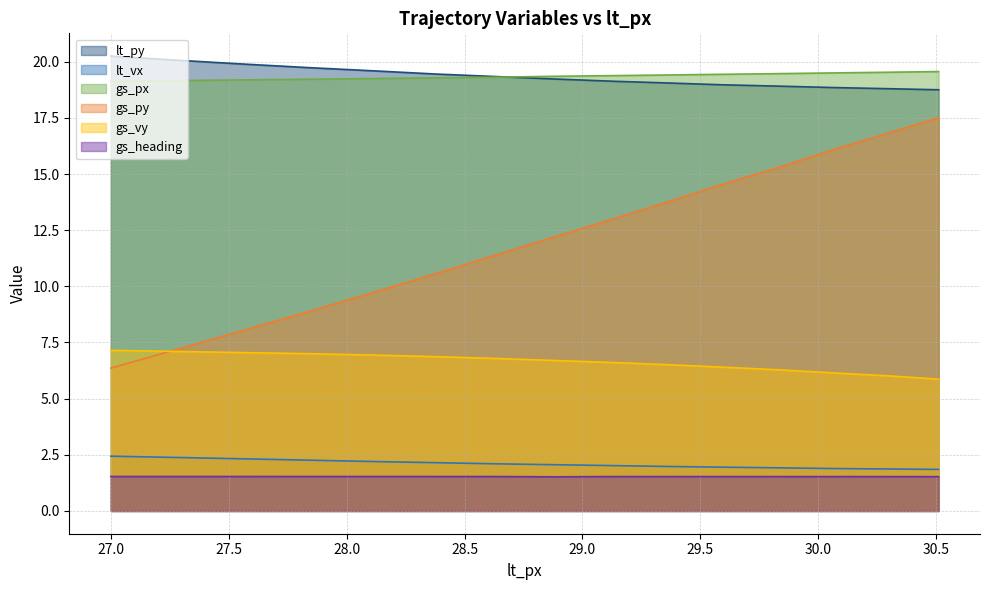

Which series has the largest total across all categories?

gs_px